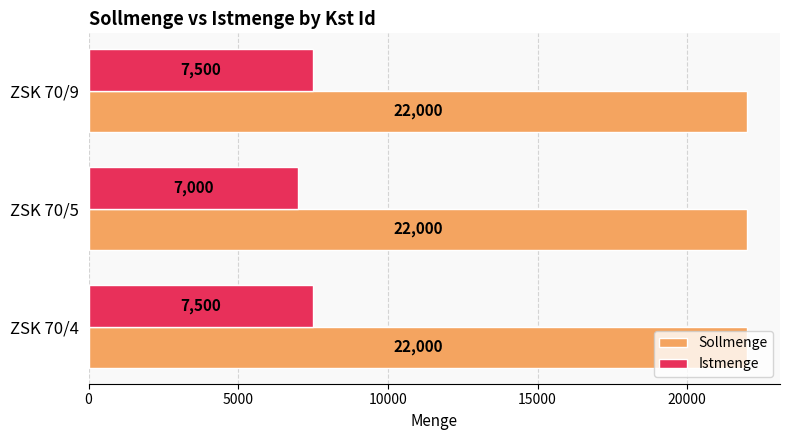

Which series has the largest total across all categories?

Sollmenge